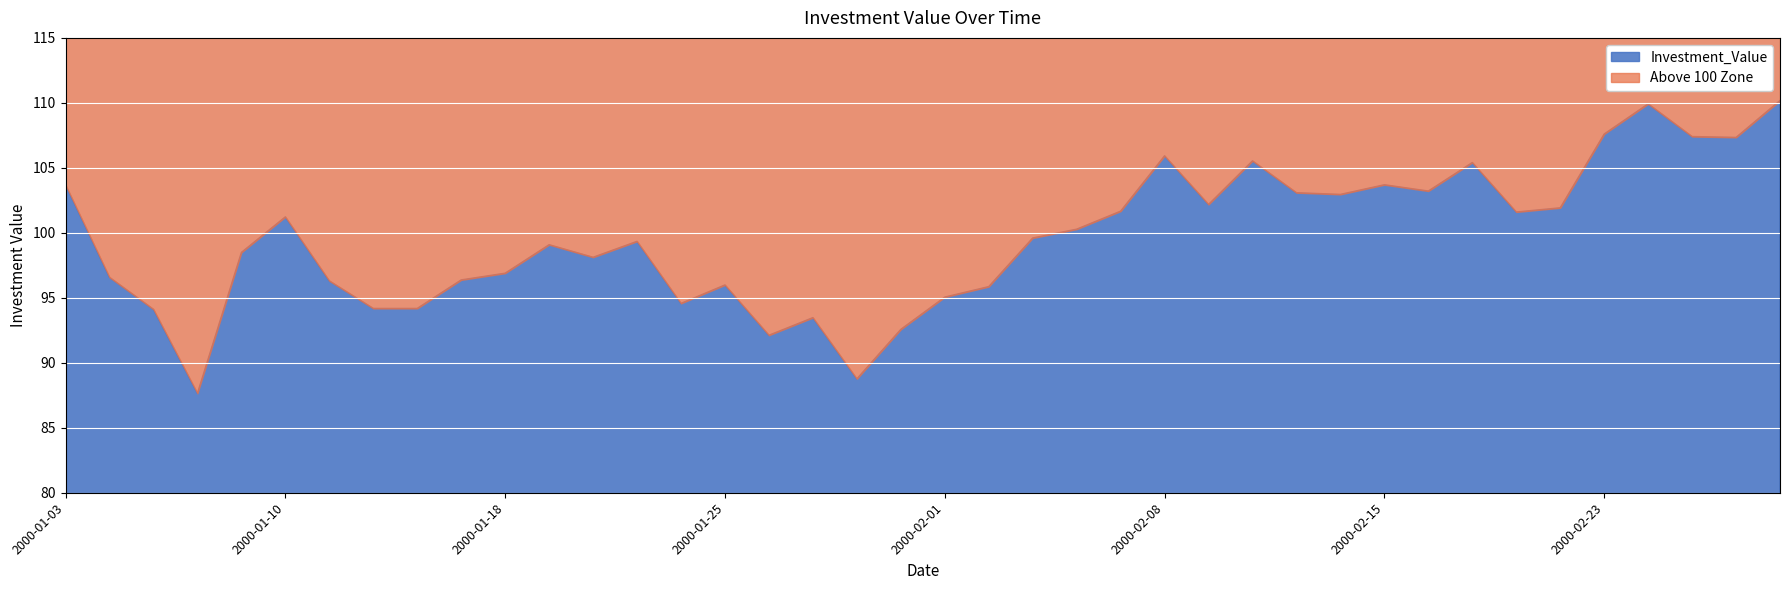

What is the minimum value for Investment_Value?

87.7